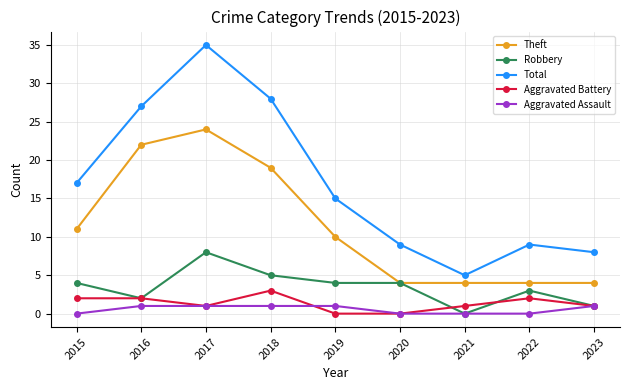

What is the spread (max minus min) of values at 2019?

15